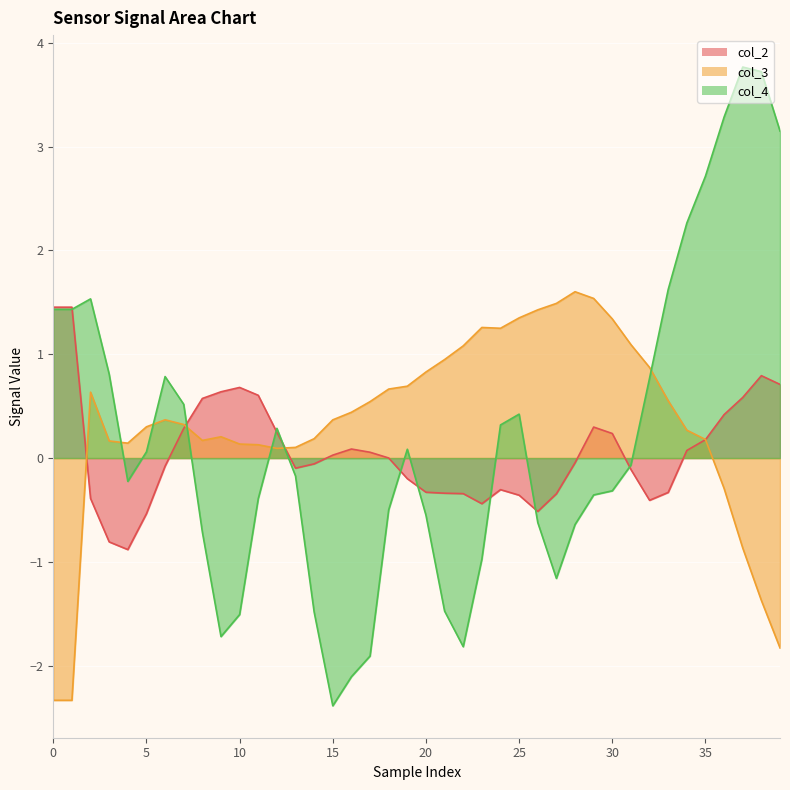

Is the value of col_4 at 38 greater than the value of col_2 at 35?

Yes